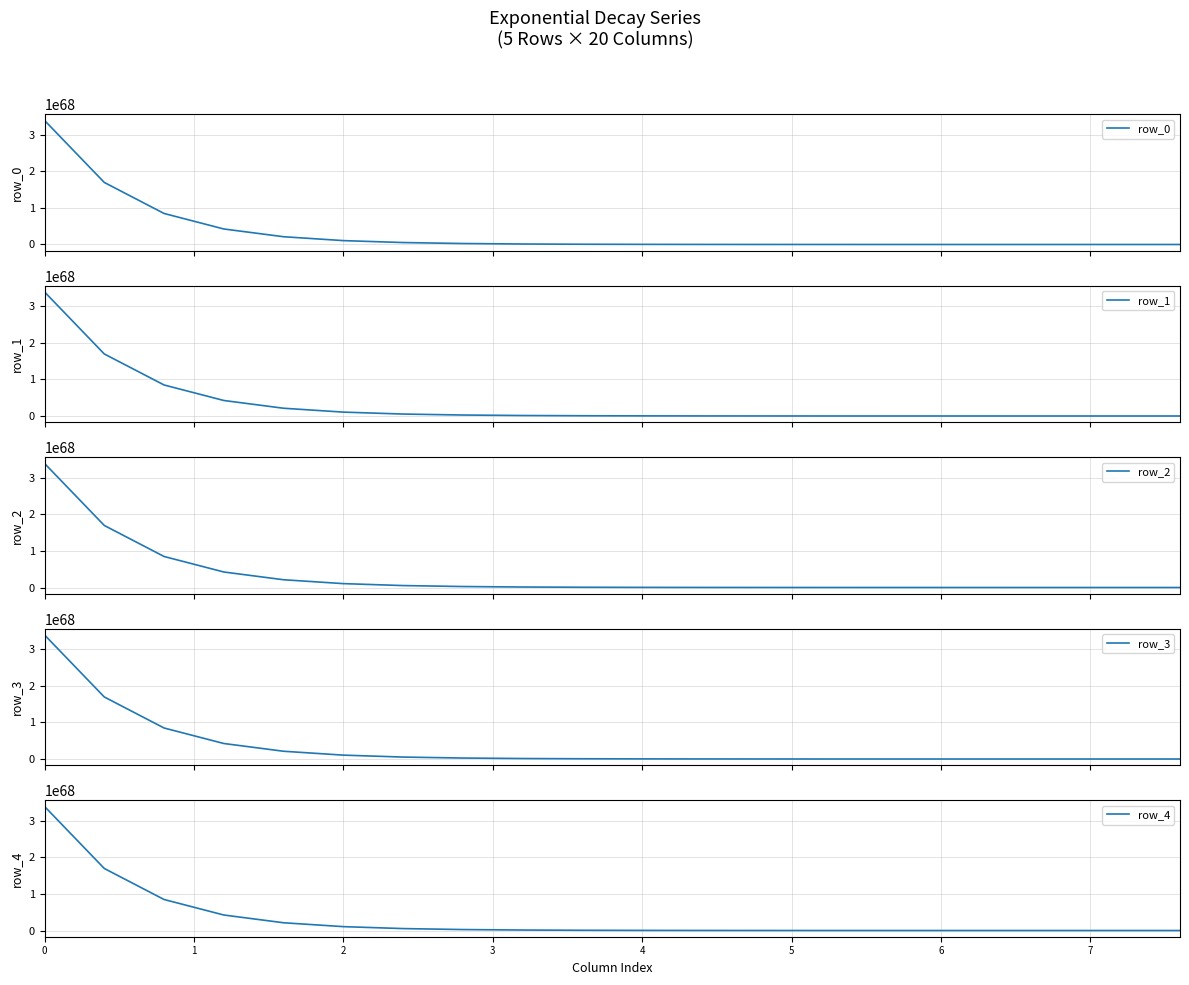

At which label does row_3 reach its minimum?

19